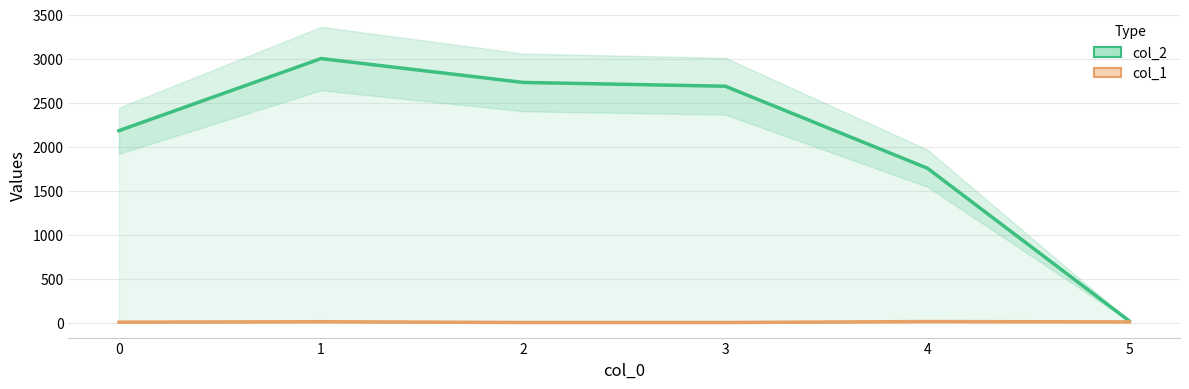

True or false: col_1 has a value of 14 at 4.

True